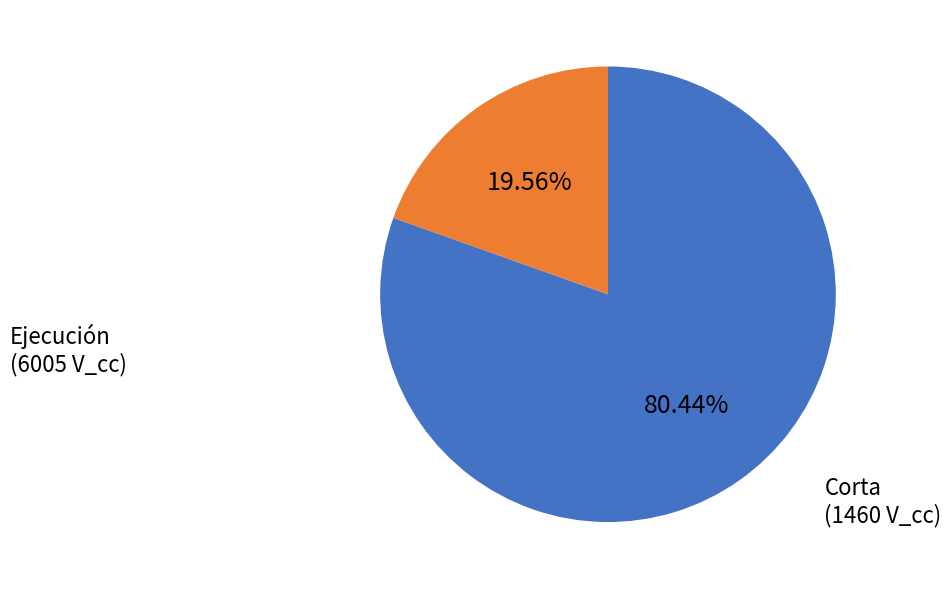

Is there a majority slice in this chart?

Yes